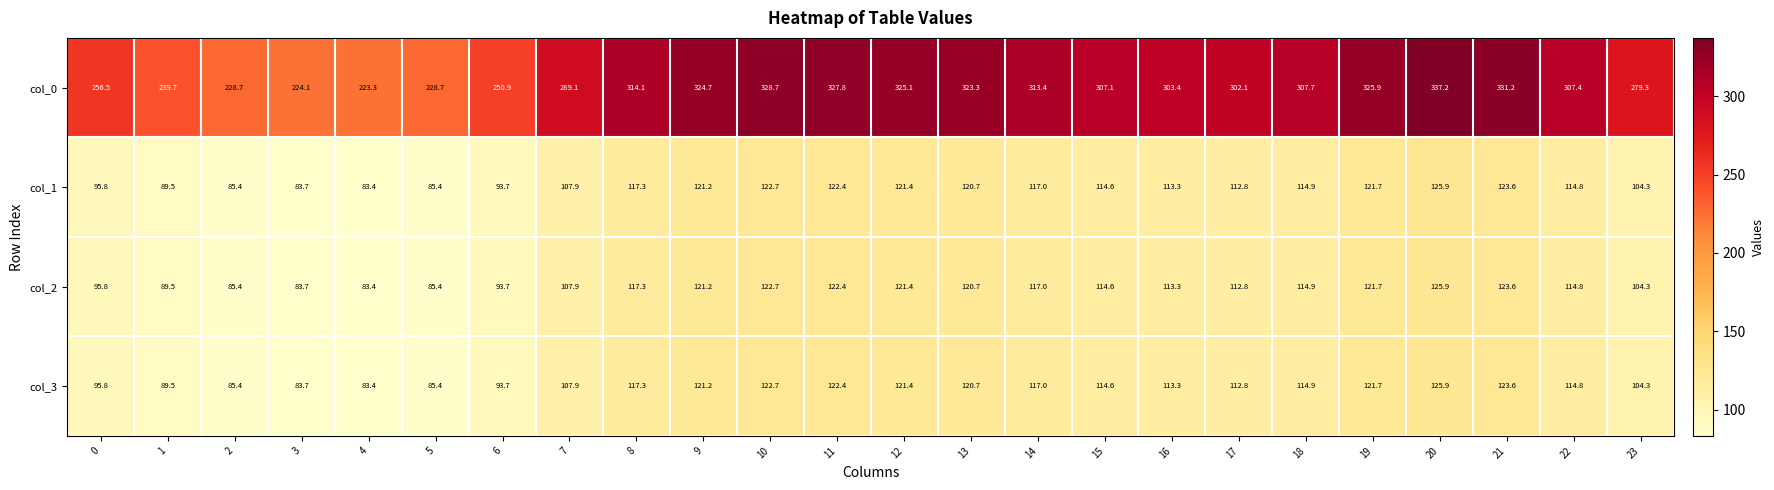

What value does the col_3 series have at 23?

104.3